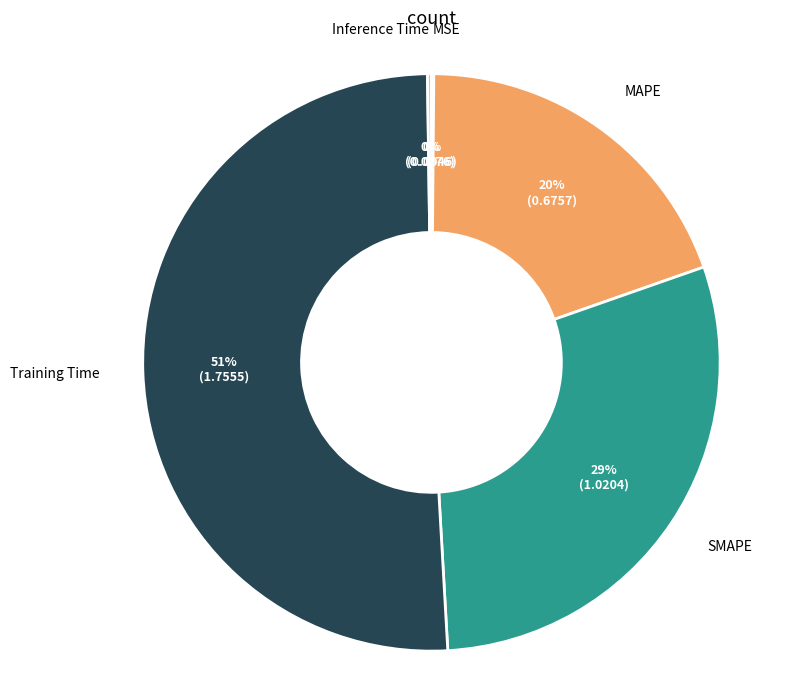

Which category has the biggest portion of the pie?

Training Time